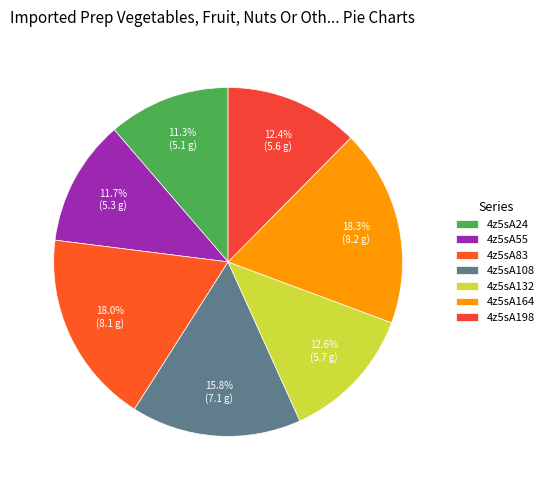

To the nearest percent, what is the difference between the 4z5sA108 and 4z5sA132 slice percentages?

3%